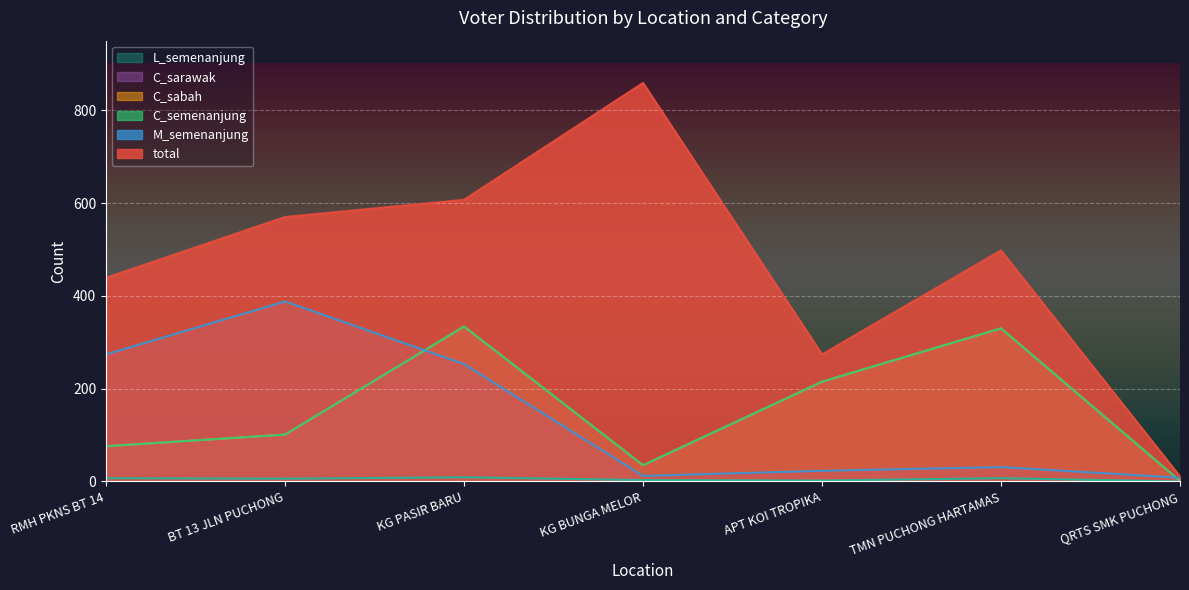

What is the label of the 2nd point from the left?

BT 13 JLN PUCHONG